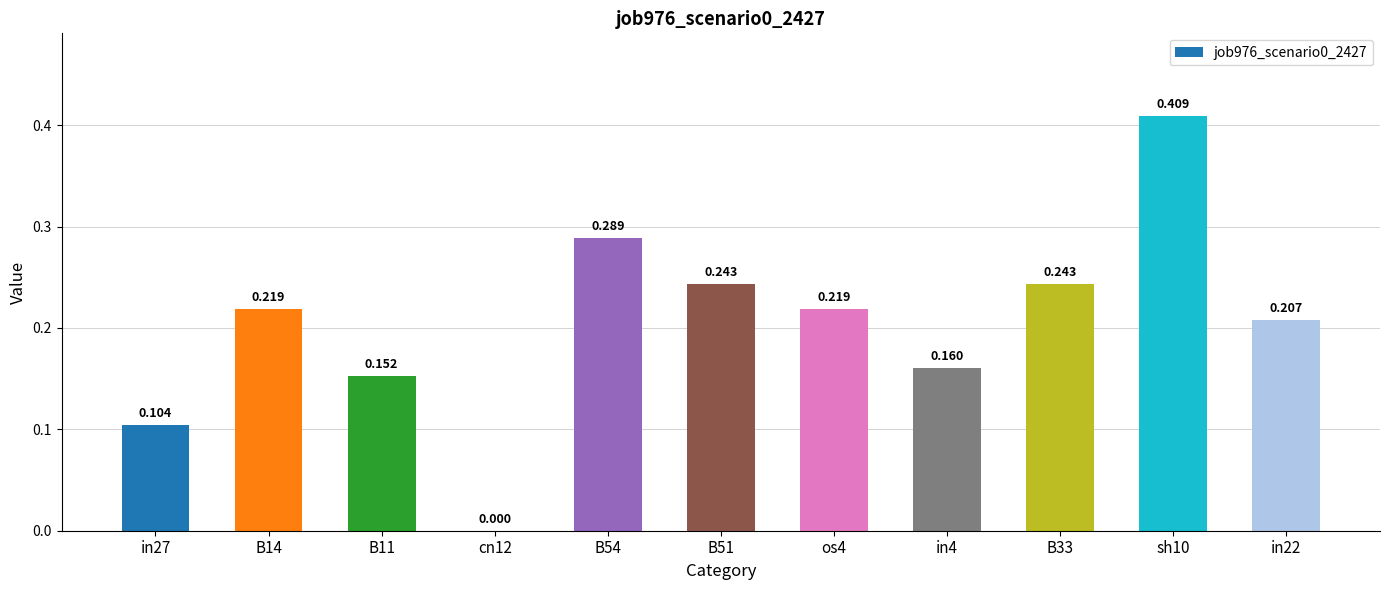

What is the sum of the values at B14 and sh10?

0.6